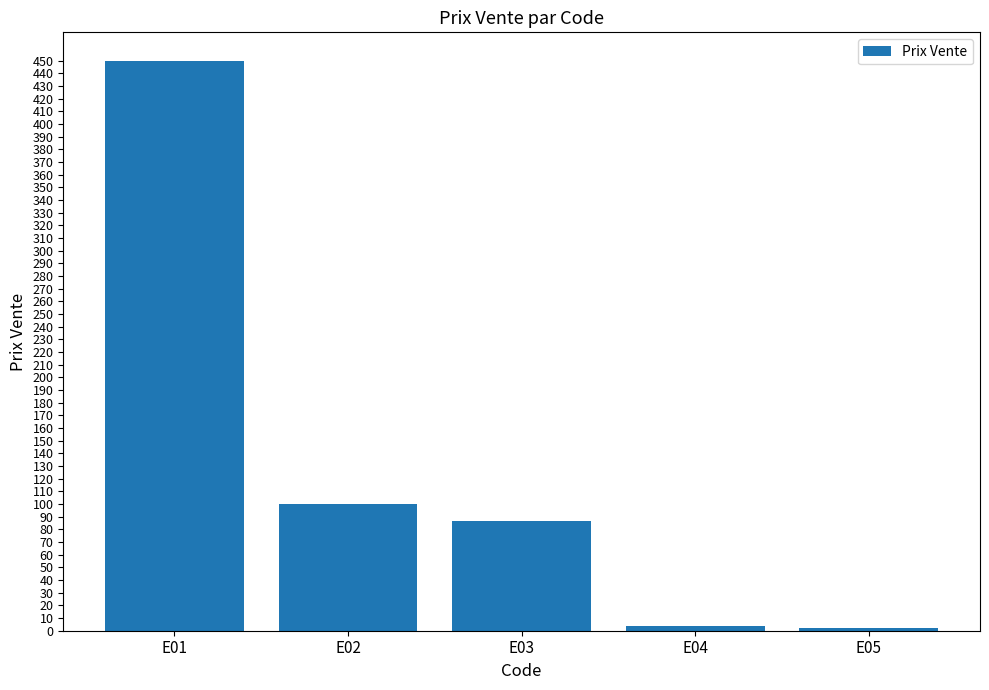

At which label does the data first exceed 87?

E01